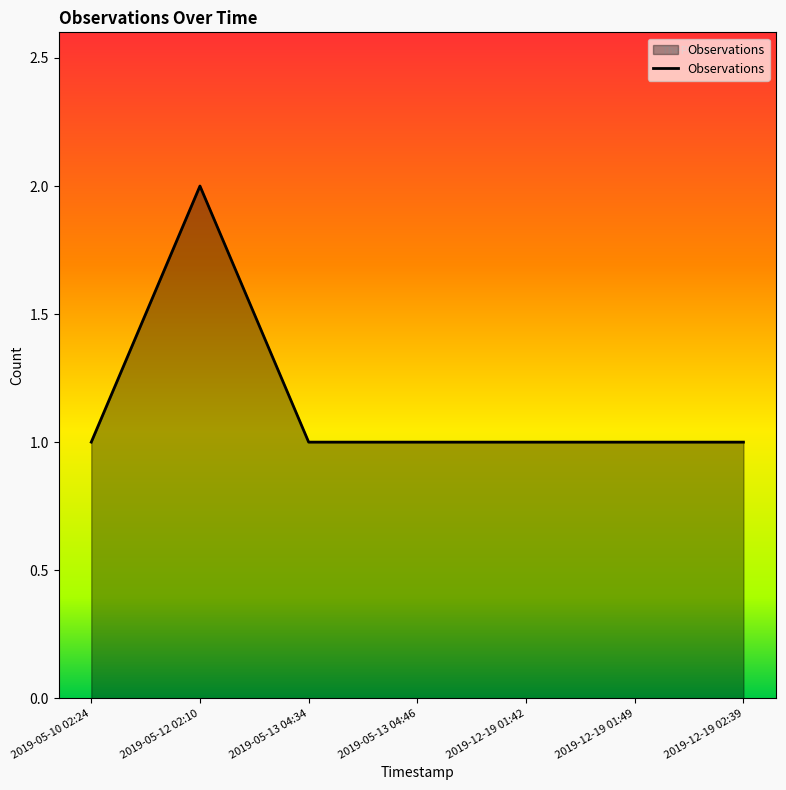

Reading left to right, list all the values displayed in this chart.

2019-05-10 02:24=1	2019-05-12 02:10=2	2019-05-13 04:34=1	2019-05-13 04:46=1	2019-12-19 01:42=1	2019-12-19 01:49=1	2019-12-19 02:39=1